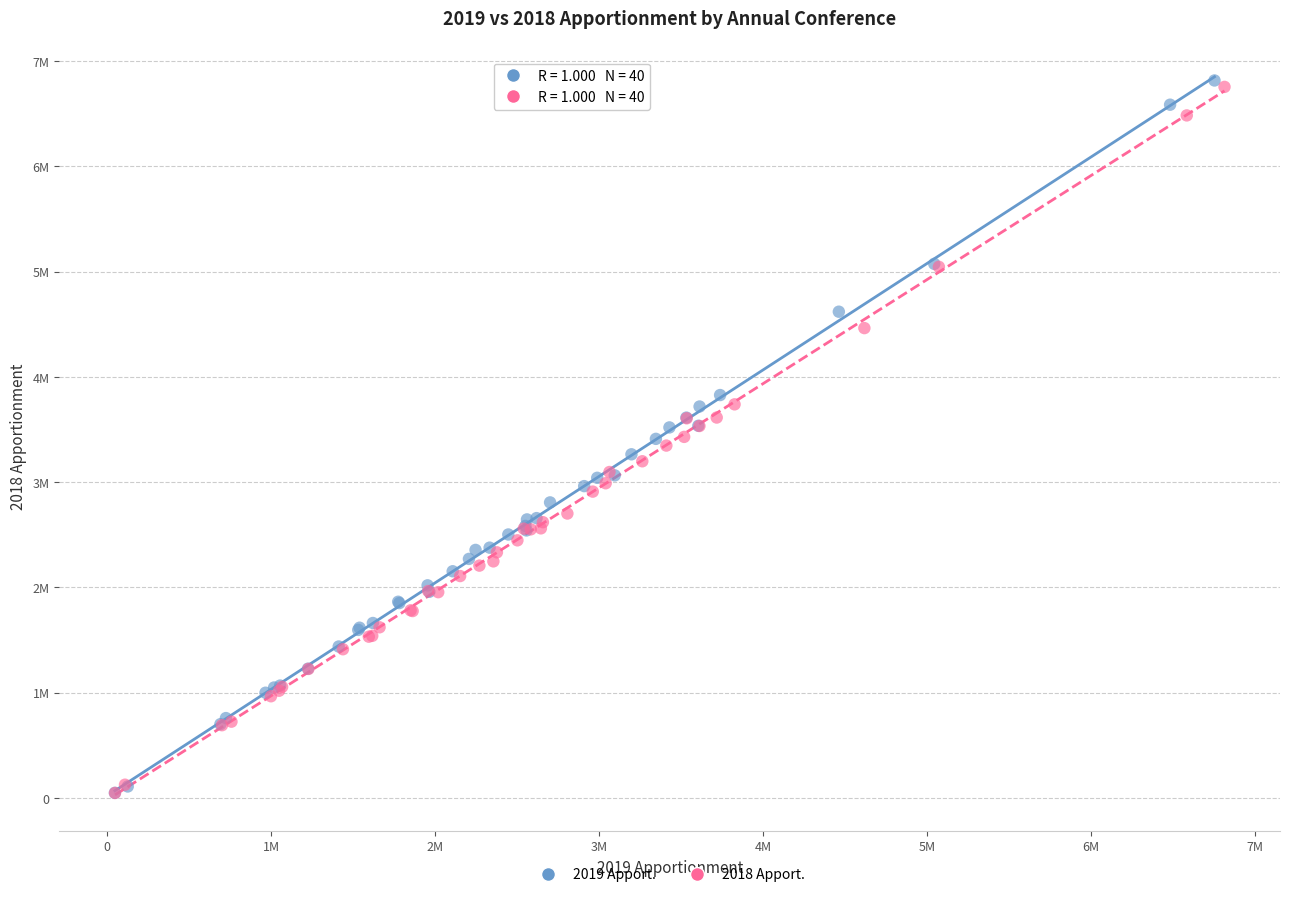

Which series contains the highest Y value?

2019 Apport.